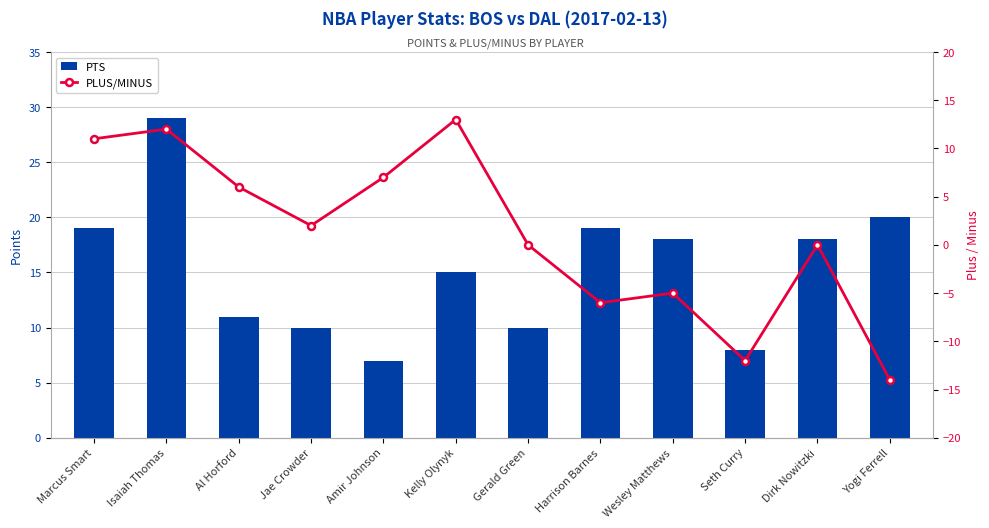

At which label is pts closest to 18?

Wesley Matthews